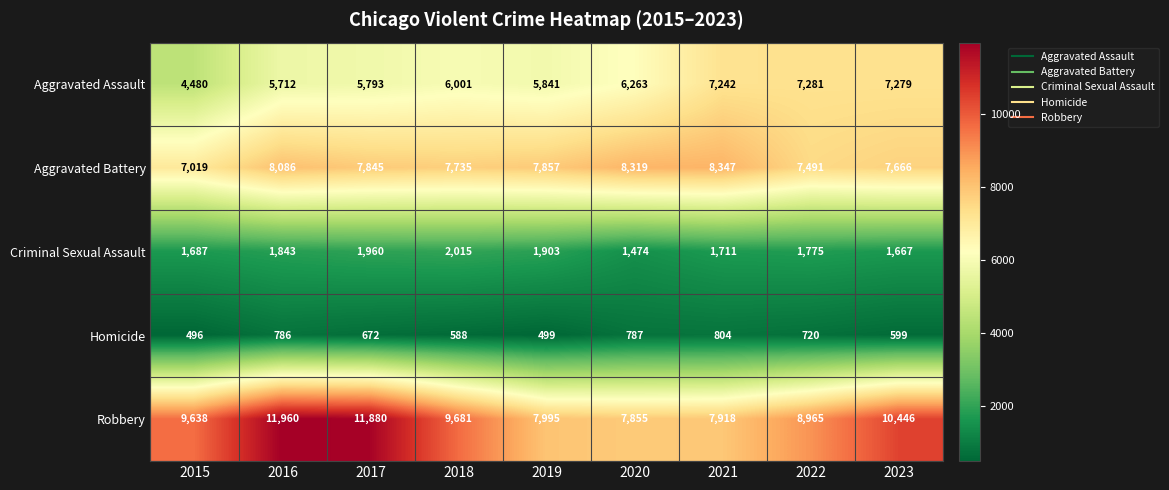

At which label does Aggravated Battery first exceed 7845?

2016